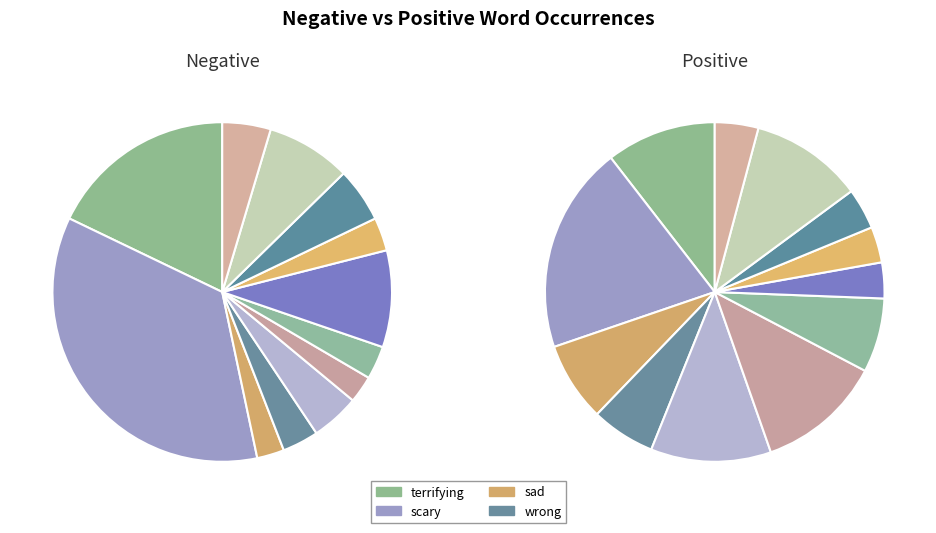

Does terrifying represent more than half of the total?

No